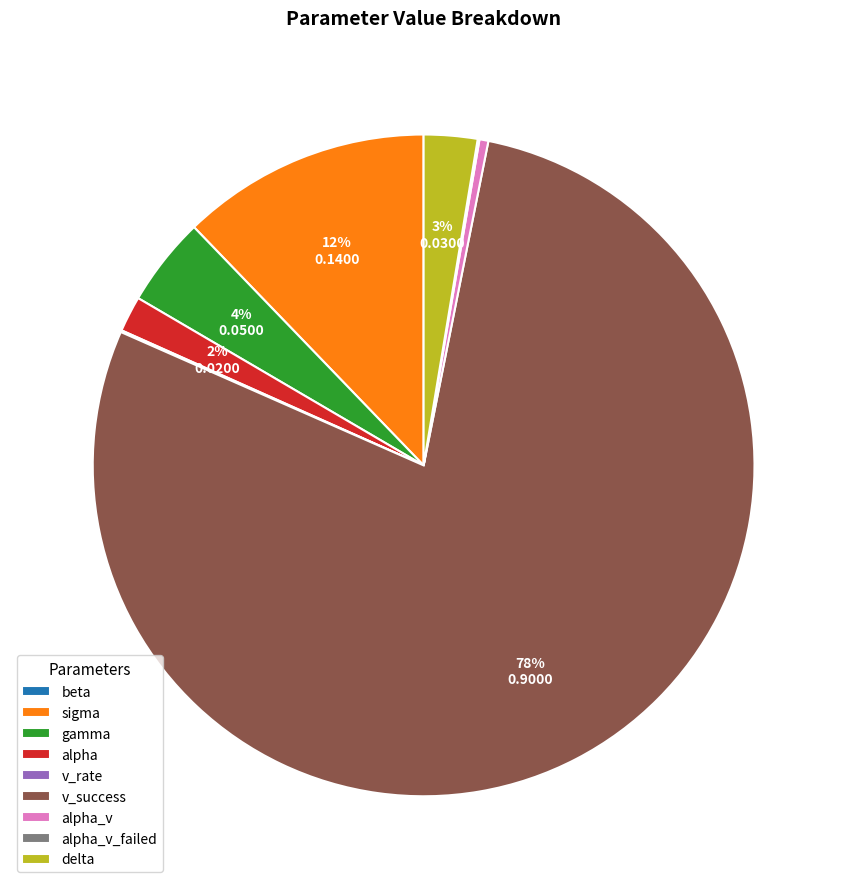

To the nearest percent, what is the difference between the gamma and sigma slice percentages?

8%